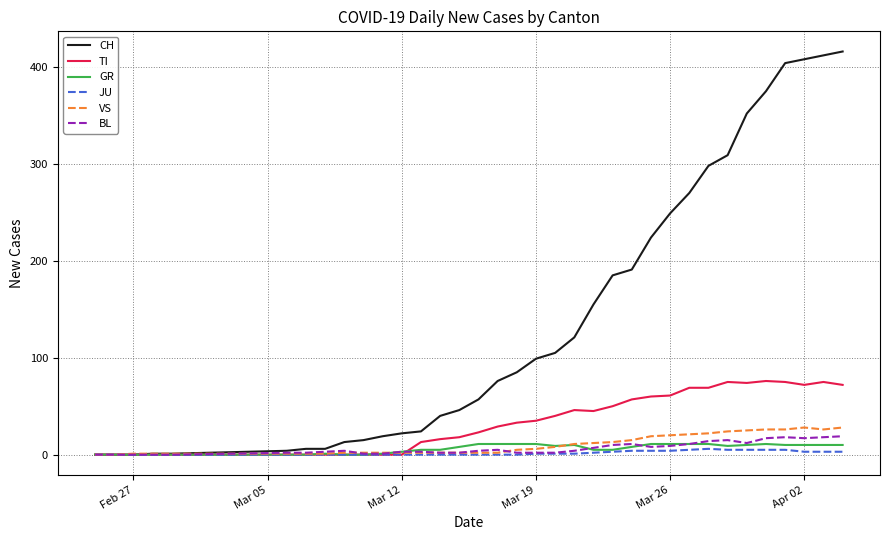

What is the greatest value displayed?

416